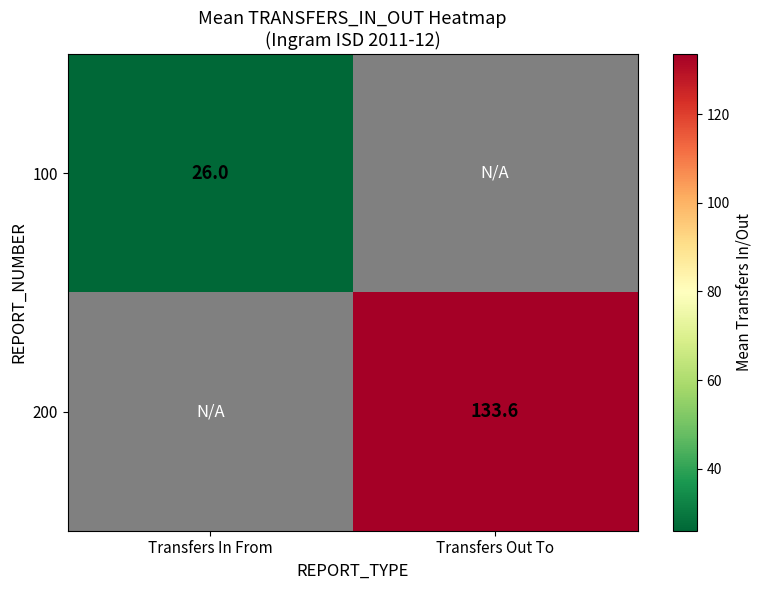

The 200 series shows 82.1 at Transfers Out To. True or false?

False